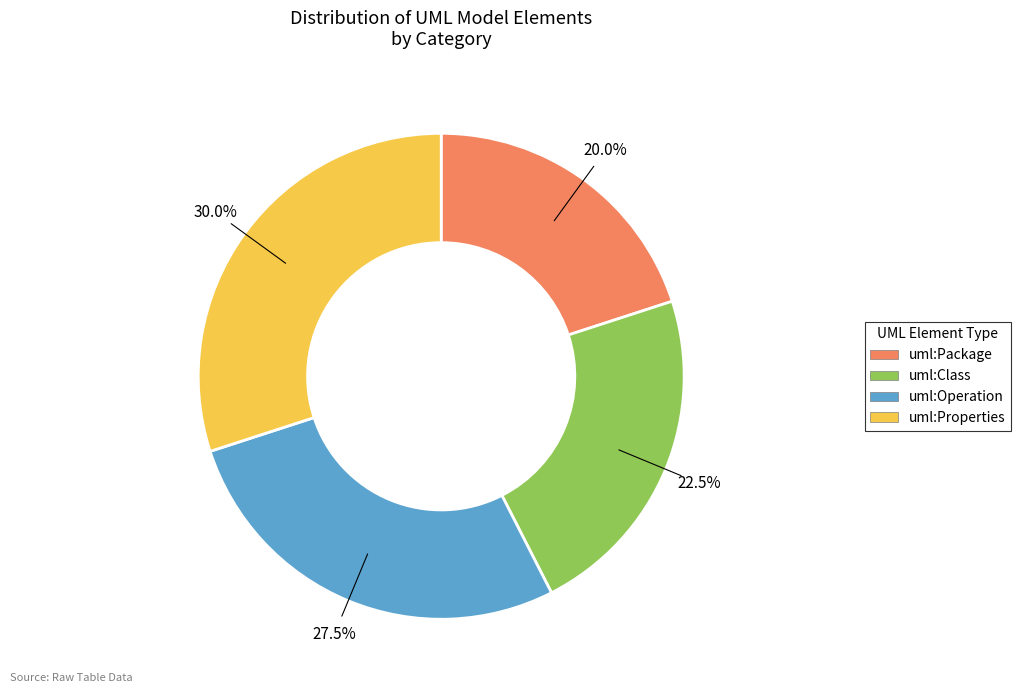

How many slices are in this pie chart?

4